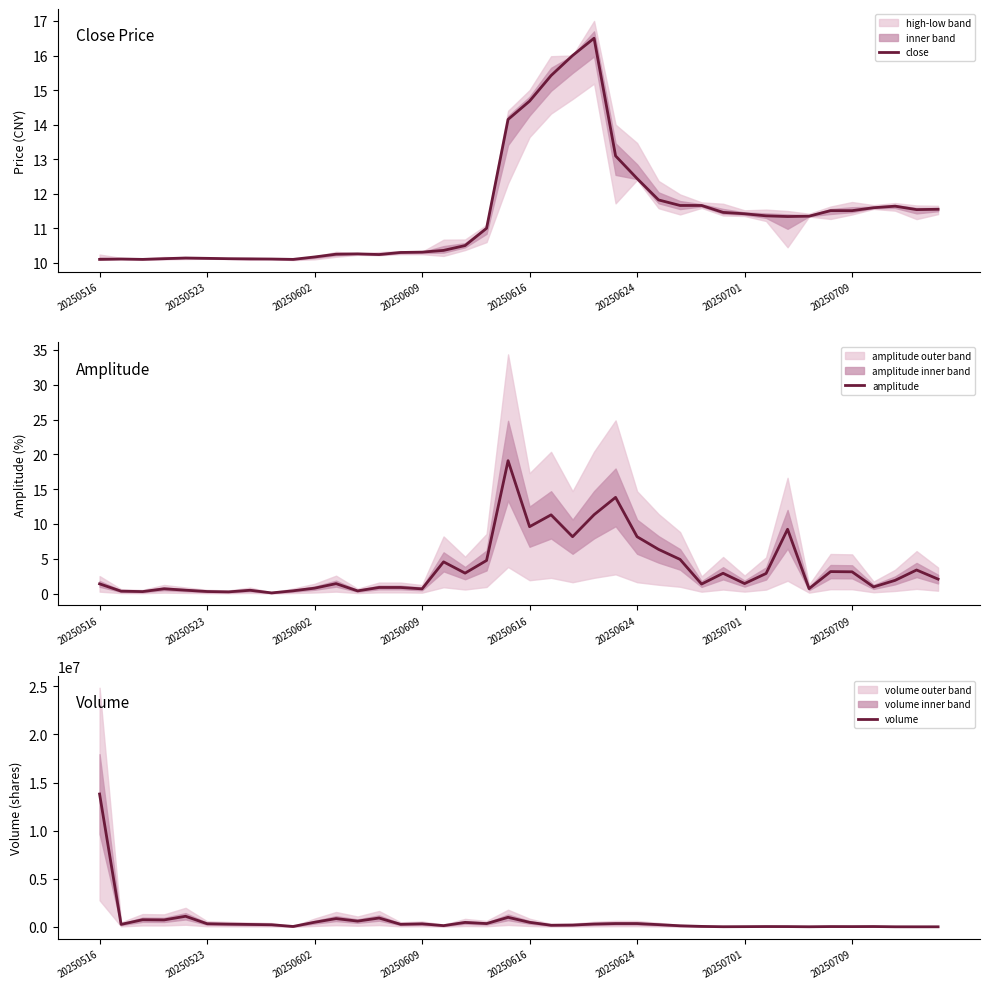

What is the difference between the second highest and second lowest values in the volume series?

1093743